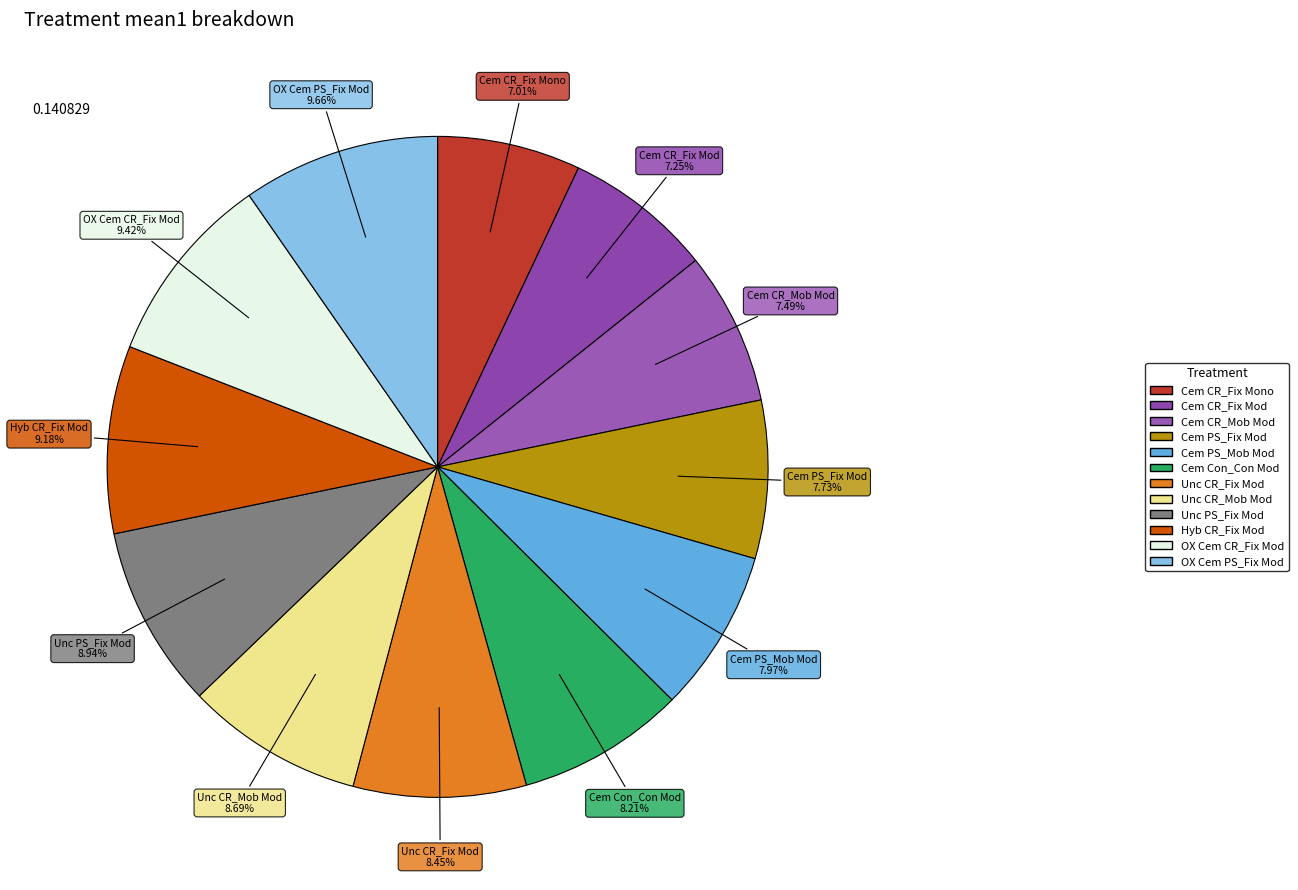

Between OX Cem PS_Fix Mod and Unc CR_Fix Mod, which is larger?

OX Cem PS_Fix Mod